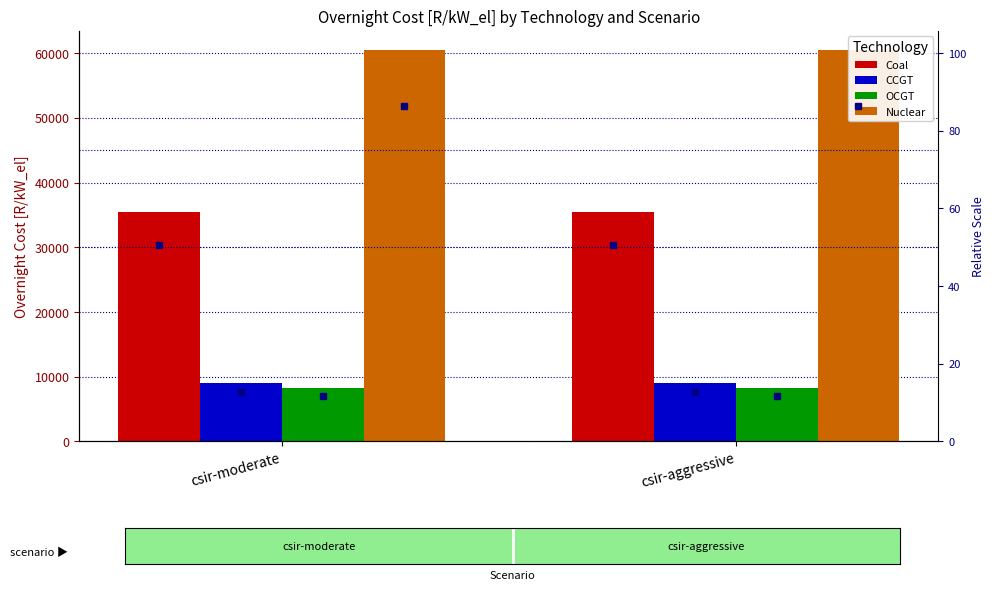

What value does the Coal series have at csir-aggressive?

35463